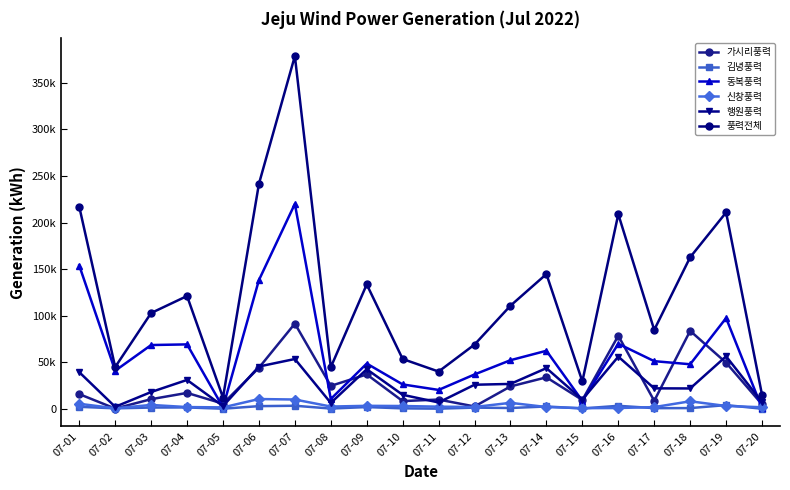

Which series has the largest total across all categories?

풍력전체